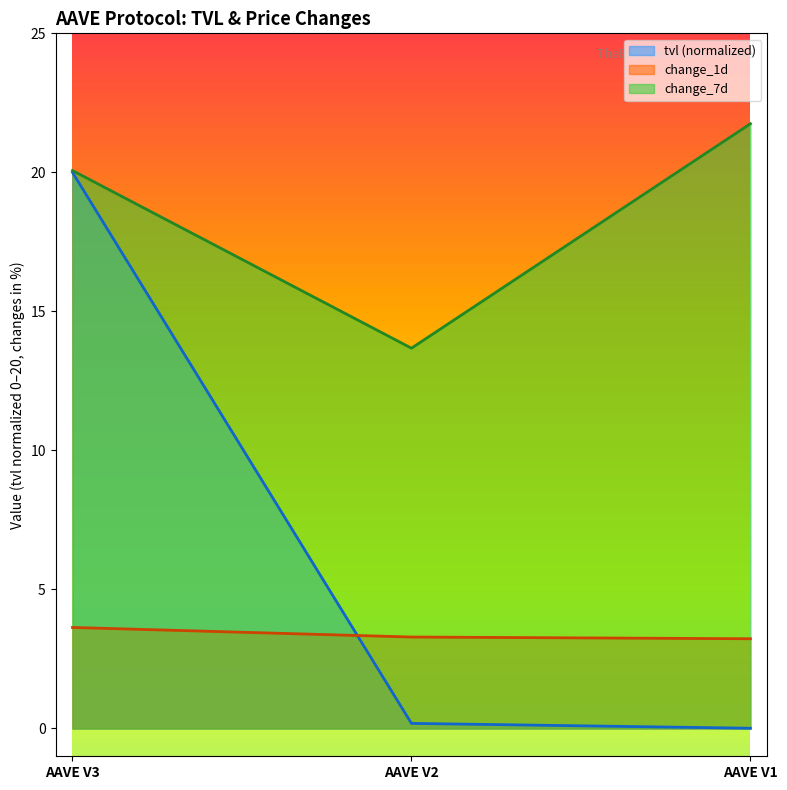

Where does the change_7d series first go above 20?

AAVE V3